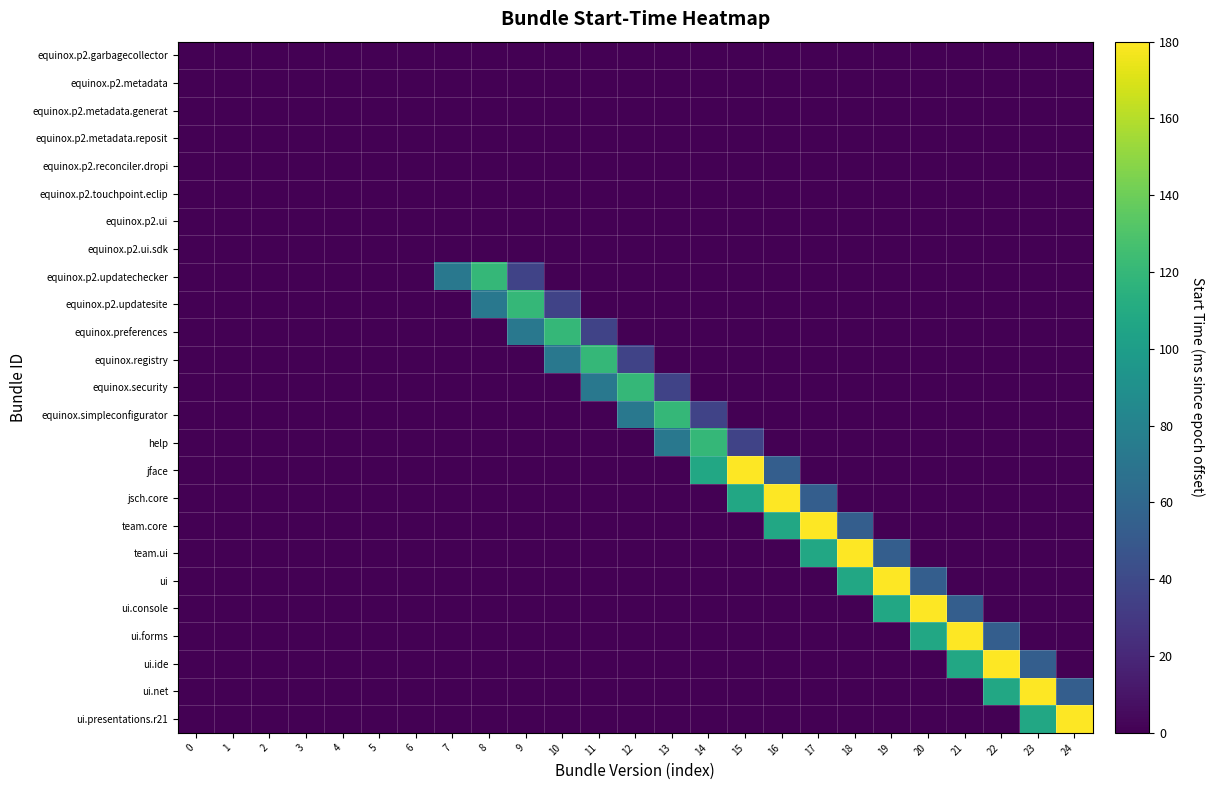

At how many categories does at least one series exceed 117?

17